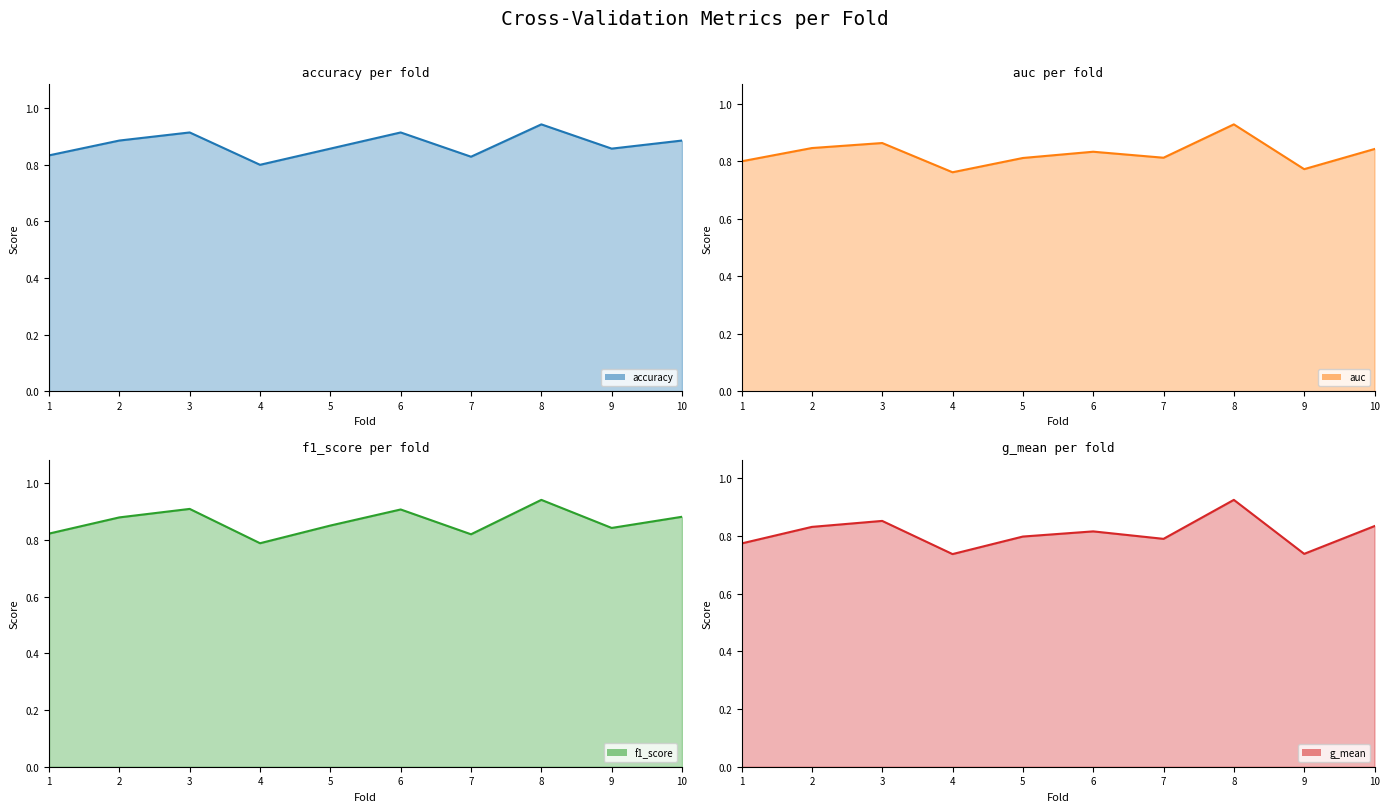

What is the maximum value shown in the chart?

0.9